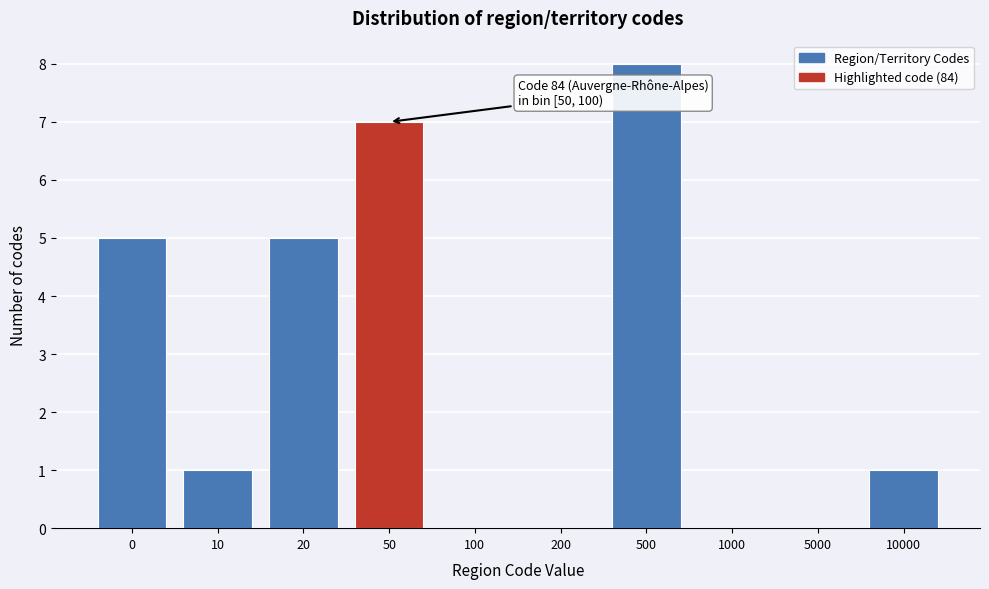

Reading left to right, extract all data points from this chart.

0=5	10=1	20=5	50=7	100=0	200=0	500=8	1000=0	5000=0	10000=1